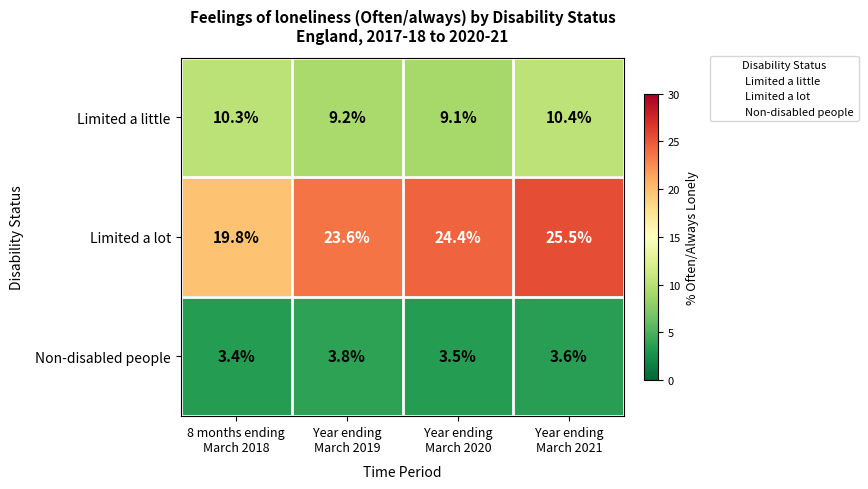

Rank the series by their average value, from highest to lowest.

Limited a lot, Limited a little, Non-disabled people